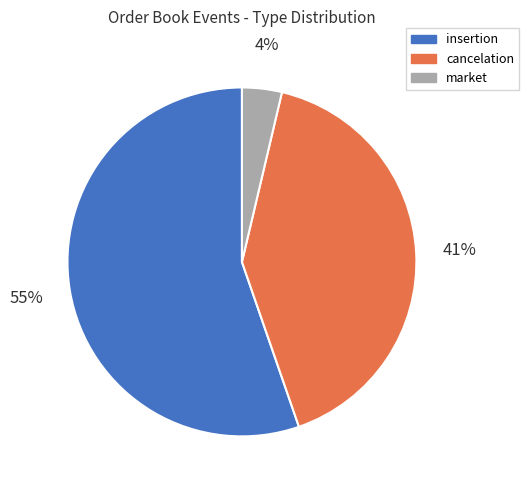

Do insertion and cancelation together represent more than half of the pie?

Yes